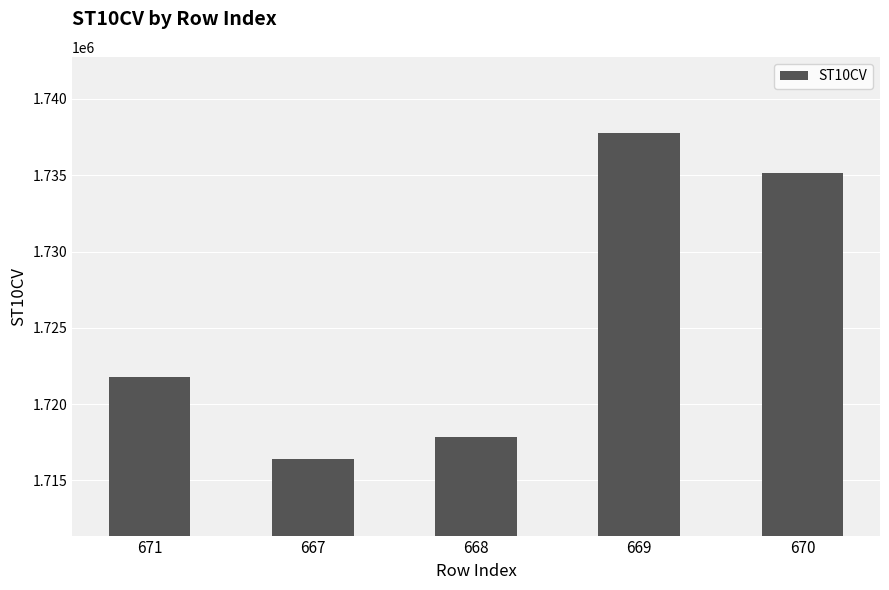

What is the sum of the values at 667 and 671?

3438160